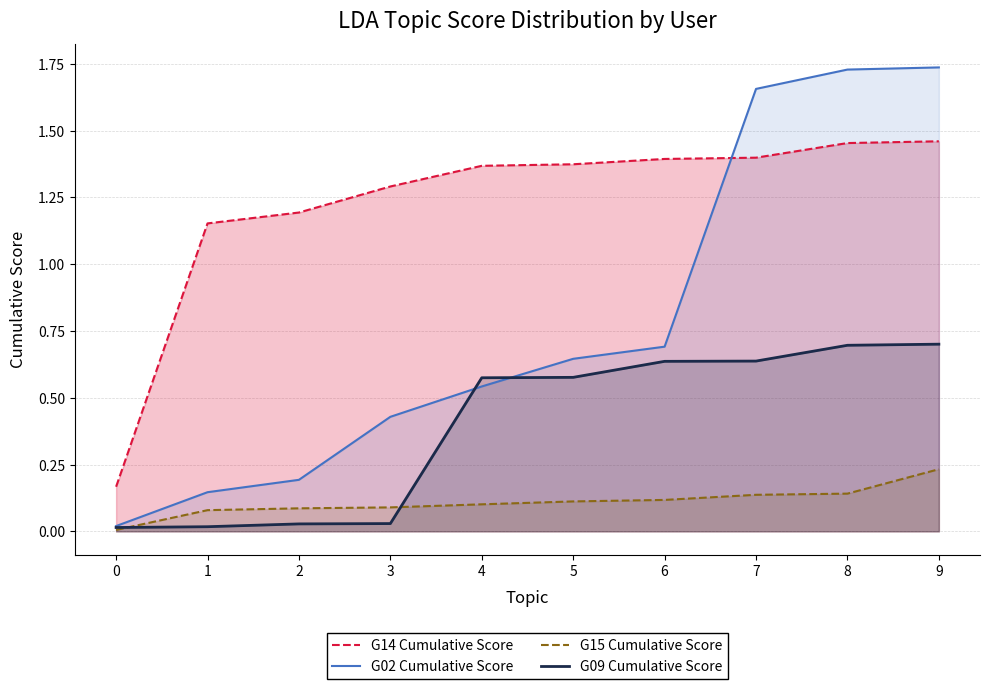

What is the highest value of the G15 Cumulative Score series?

0.2